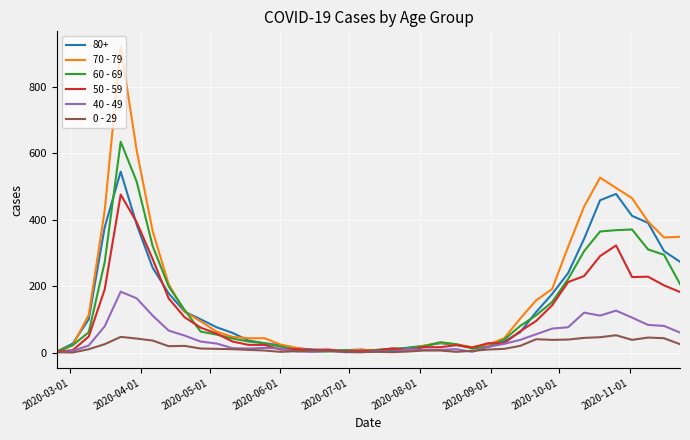

Which series has the largest range (max minus min)?

70 - 79